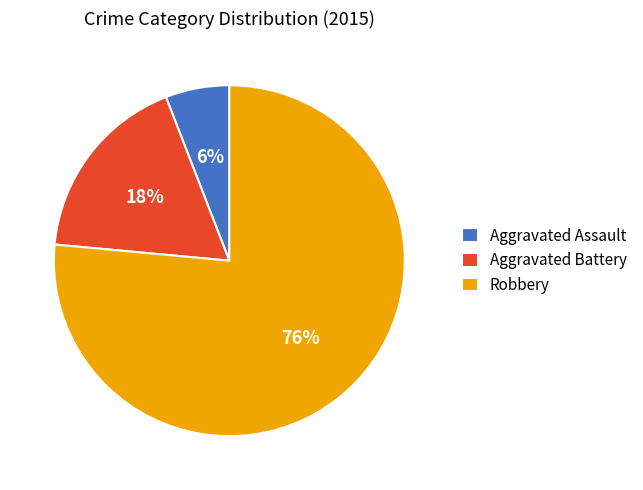

To the nearest percent, what is the combined percentage of Robbery and Aggravated Assault?

82%